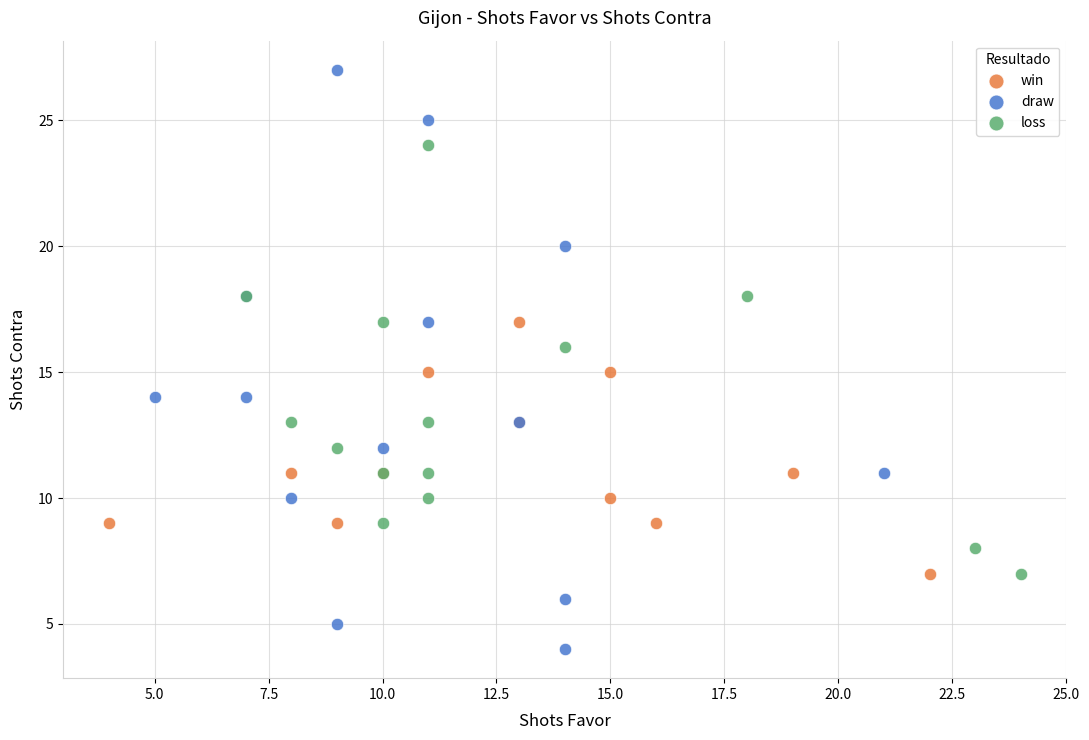

What are all the series names shown in the legend?

win, draw, loss